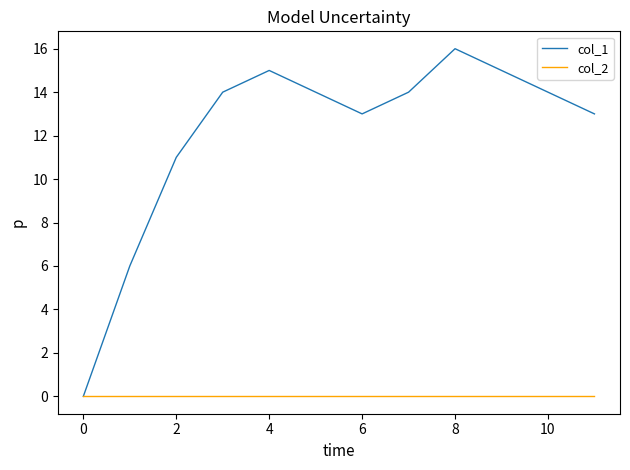

Rank the series by their average value, from lowest to highest.

col_2, col_1